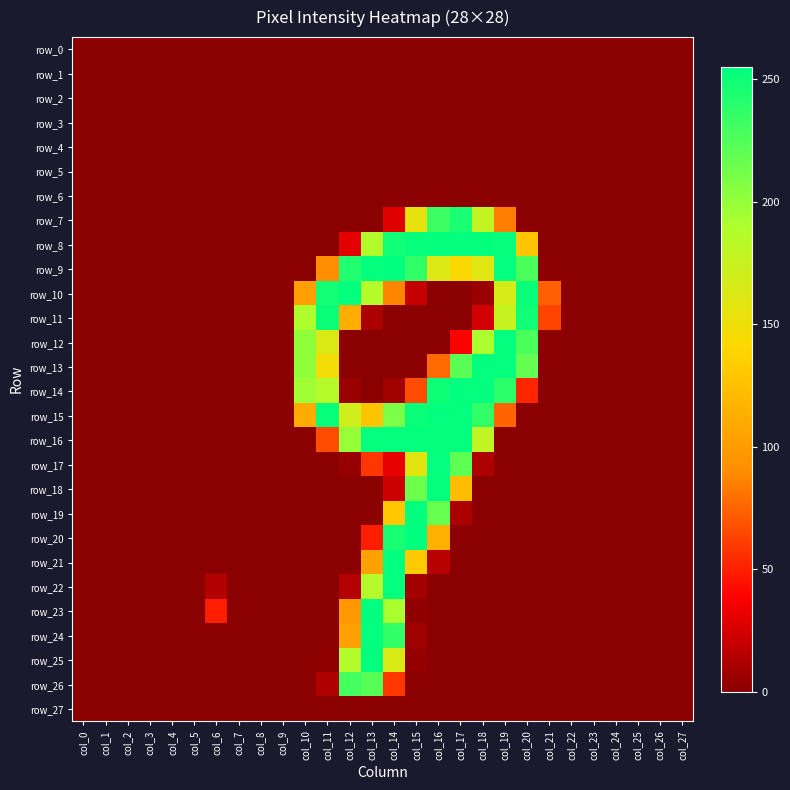

Which series has the widest spread of values?

row_9